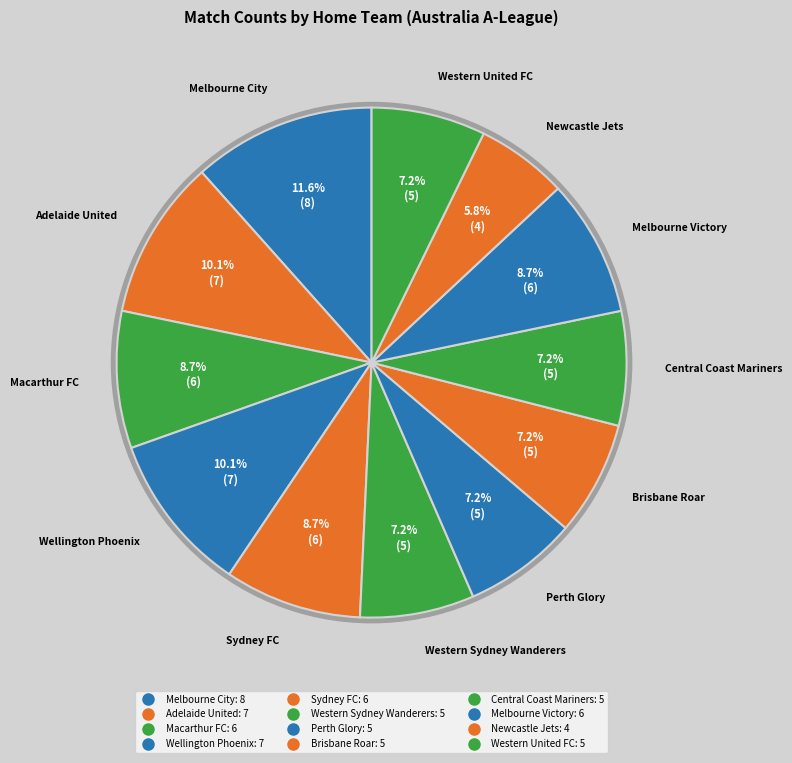

How many segments does this pie chart have?

12